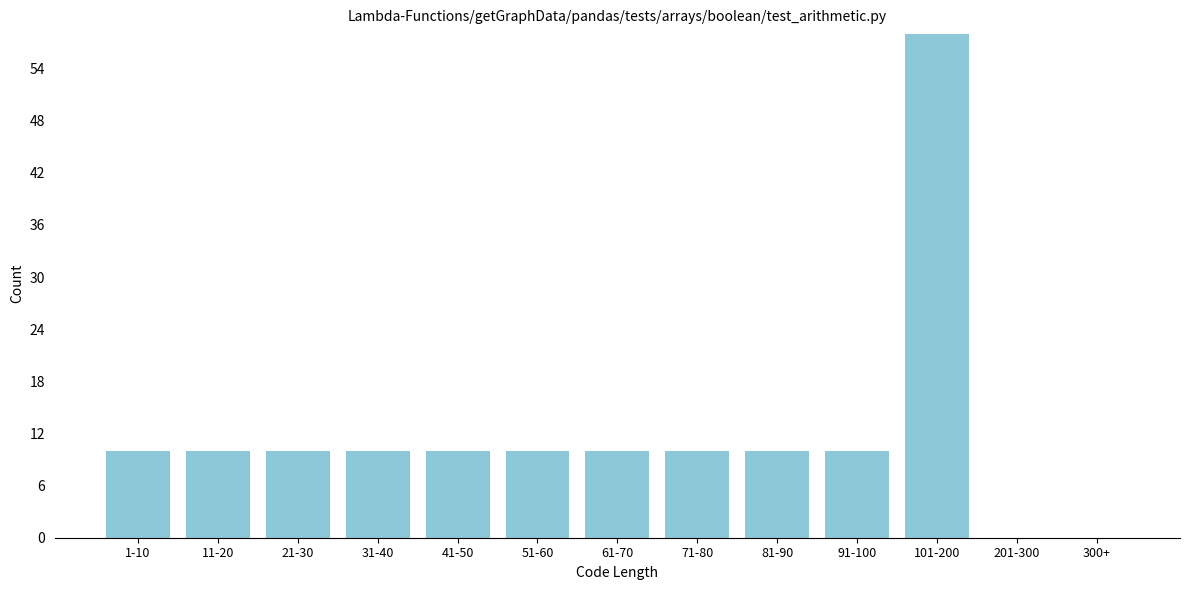

Reading right to left, extract all data points from this chart.

300+=0	201-300=0	101-200=58	91-100=10	81-90=10	71-80=10	61-70=10	51-60=10	41-50=10	31-40=10	21-30=10	11-20=10	1-10=10